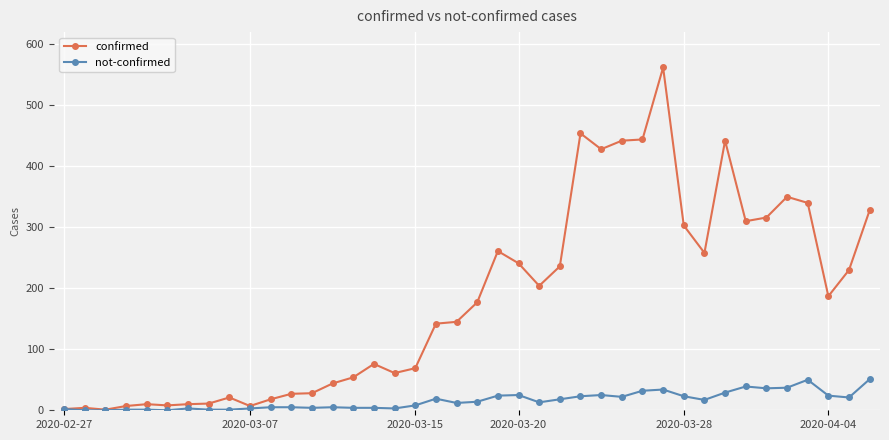

What is the greatest value displayed?

562